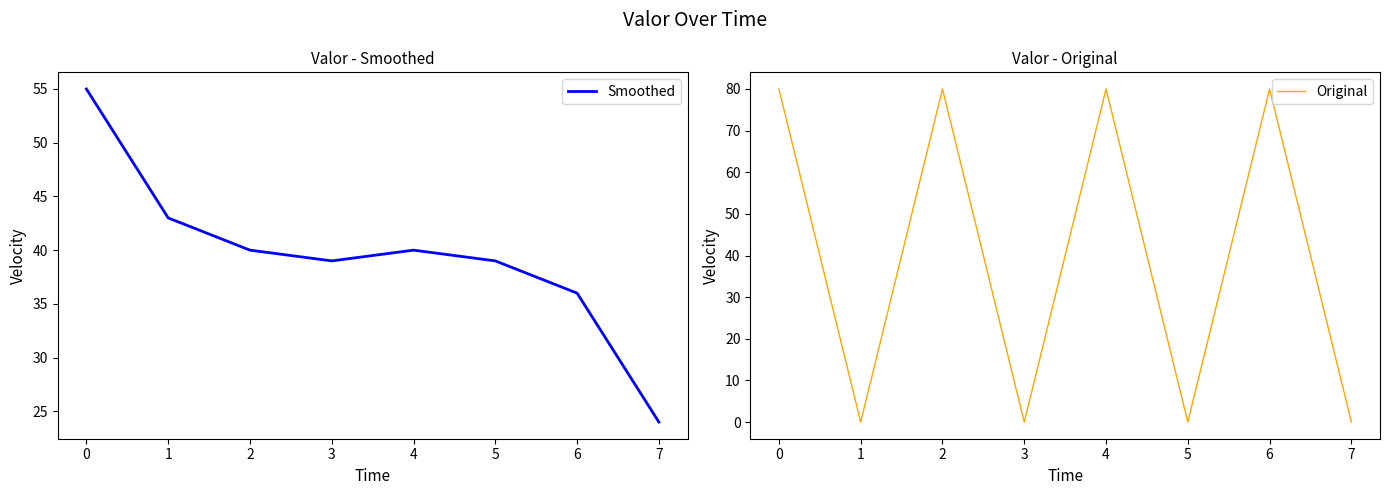

How many data points does each series have?

8